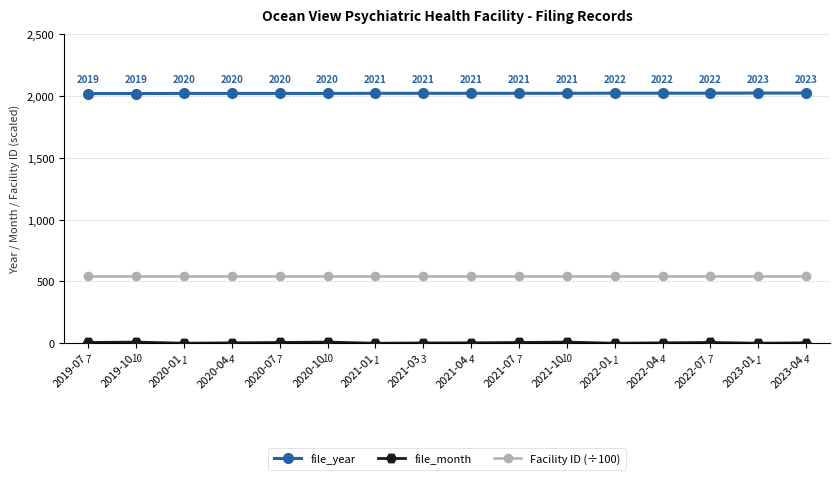

Does the chart have visible grid lines?

Yes